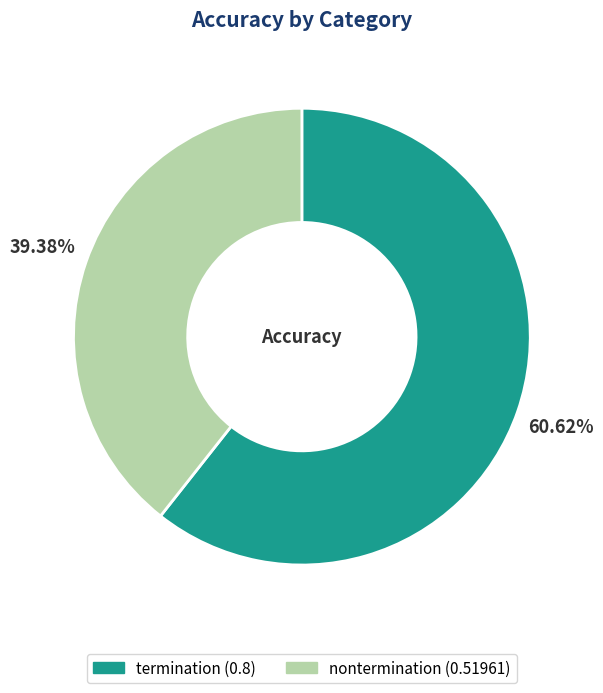

Which slice is the smallest?

nontermination